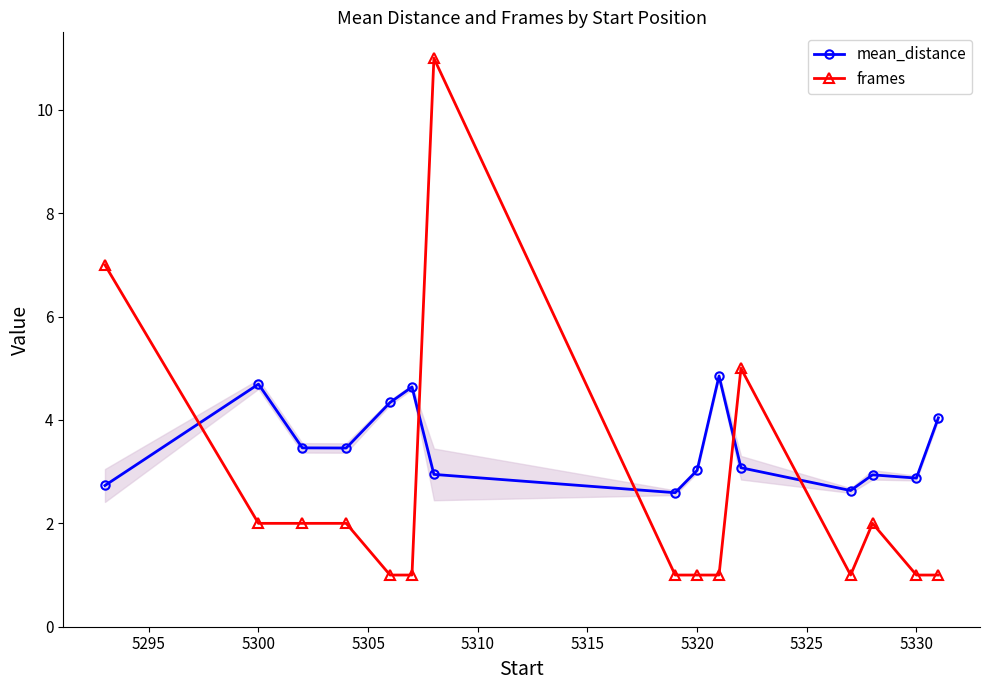

How many intersections are there between mean_distance and frames?

5